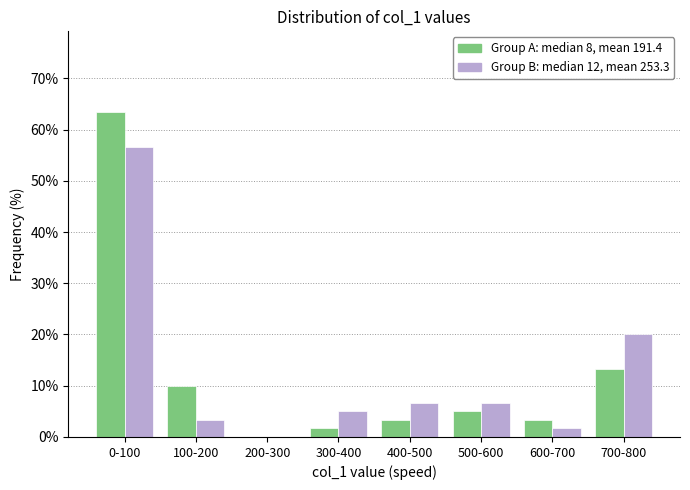

At which category is the sum across all series the highest?

0-100